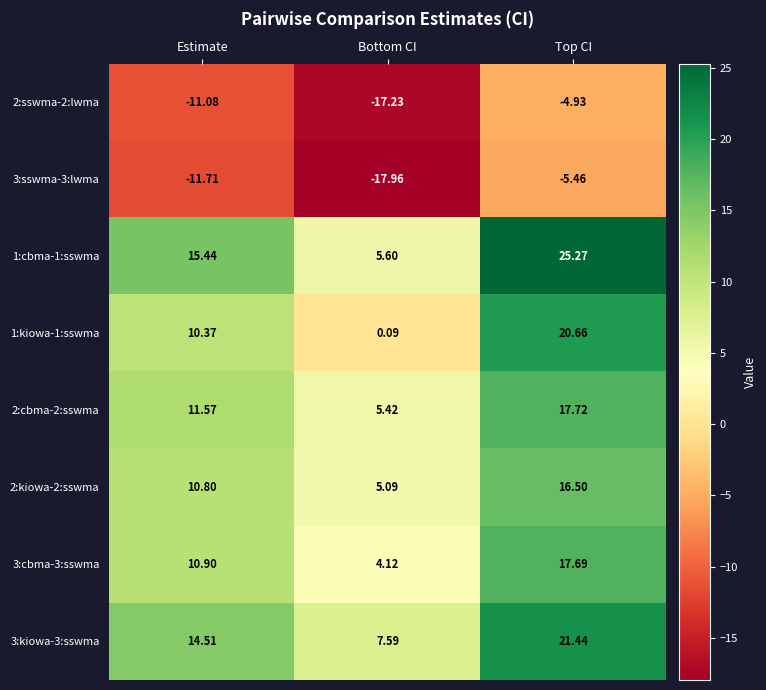

At which label does 2:sswma-2:lwma reach its minimum?

Bottom CI